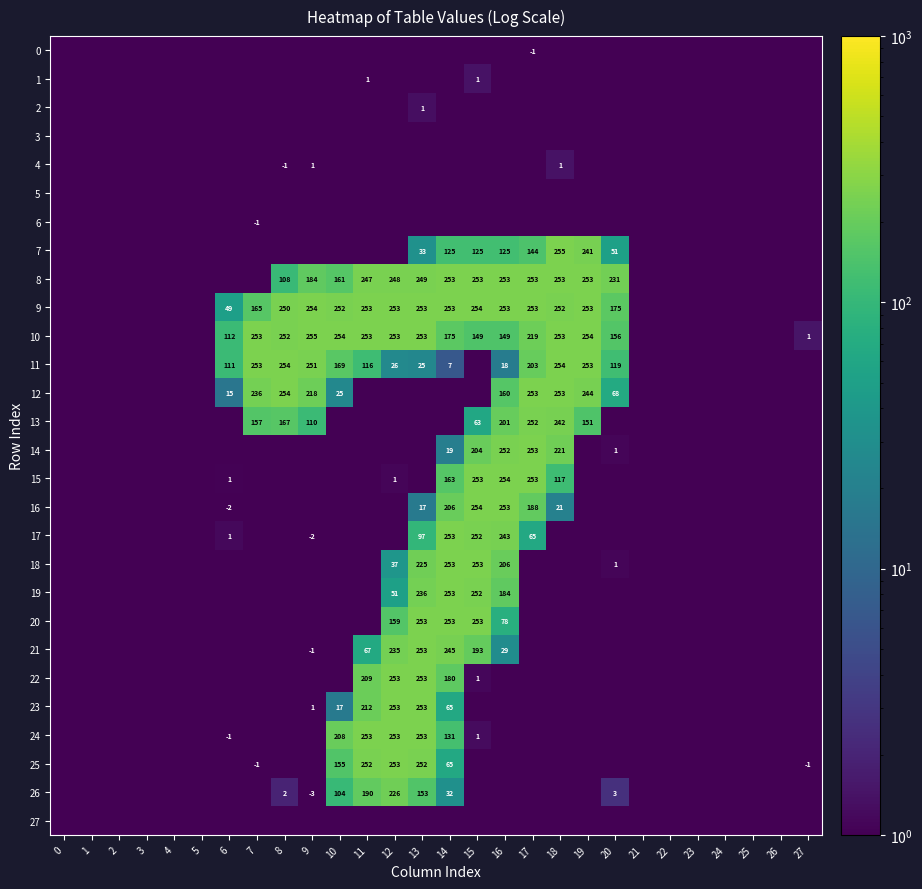

What value does the 17 series have at 4?

0.2